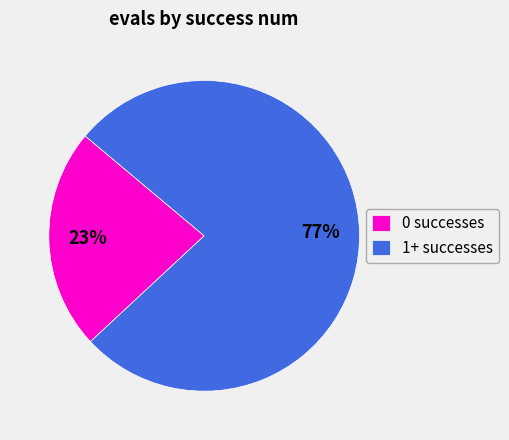

Which category has the biggest portion of the pie?

1+ successes